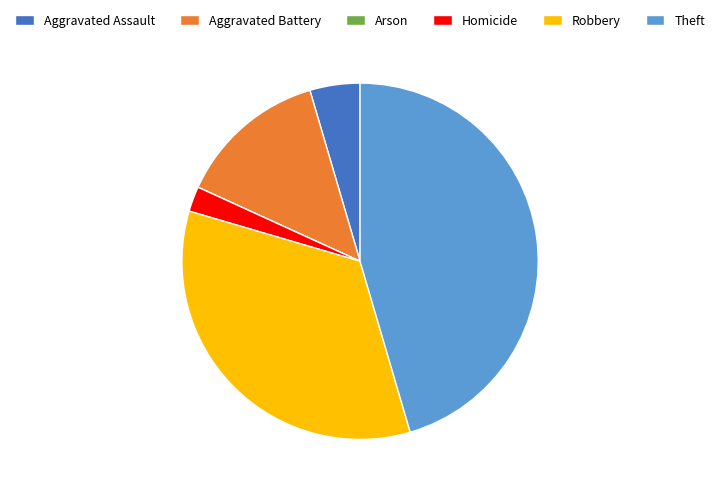

Is it true that Theft is 45% of the pie?

True